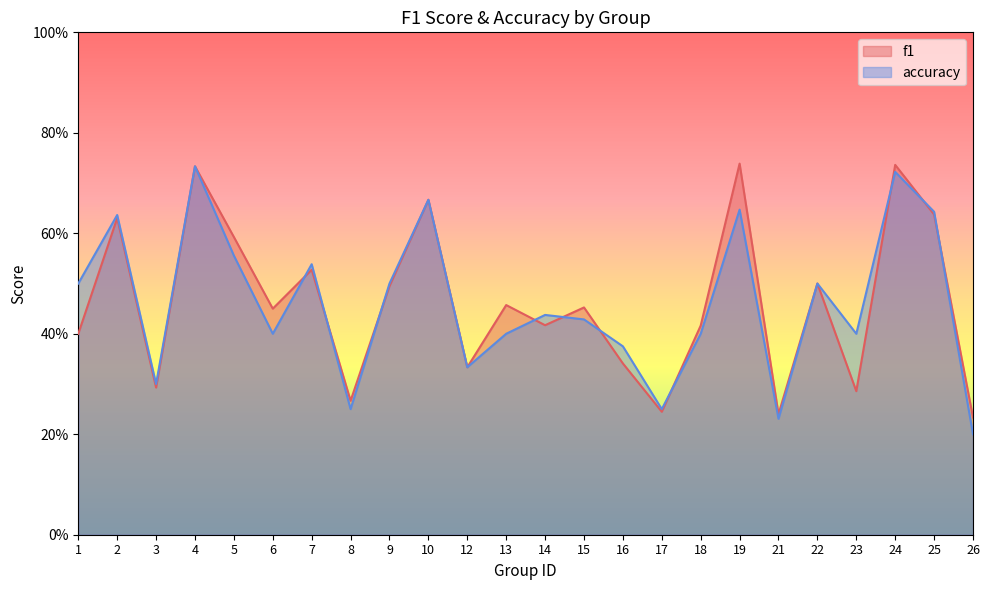

What is the minimum value shown in the chart?

0.2